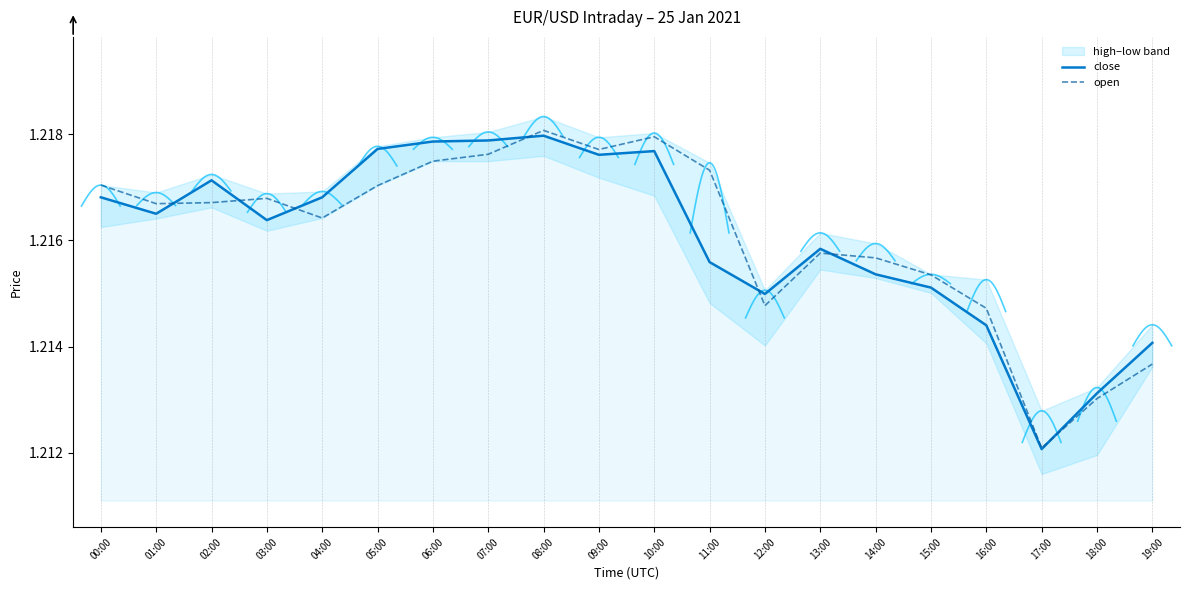

List the series in order of their peak value, highest first.

open, close